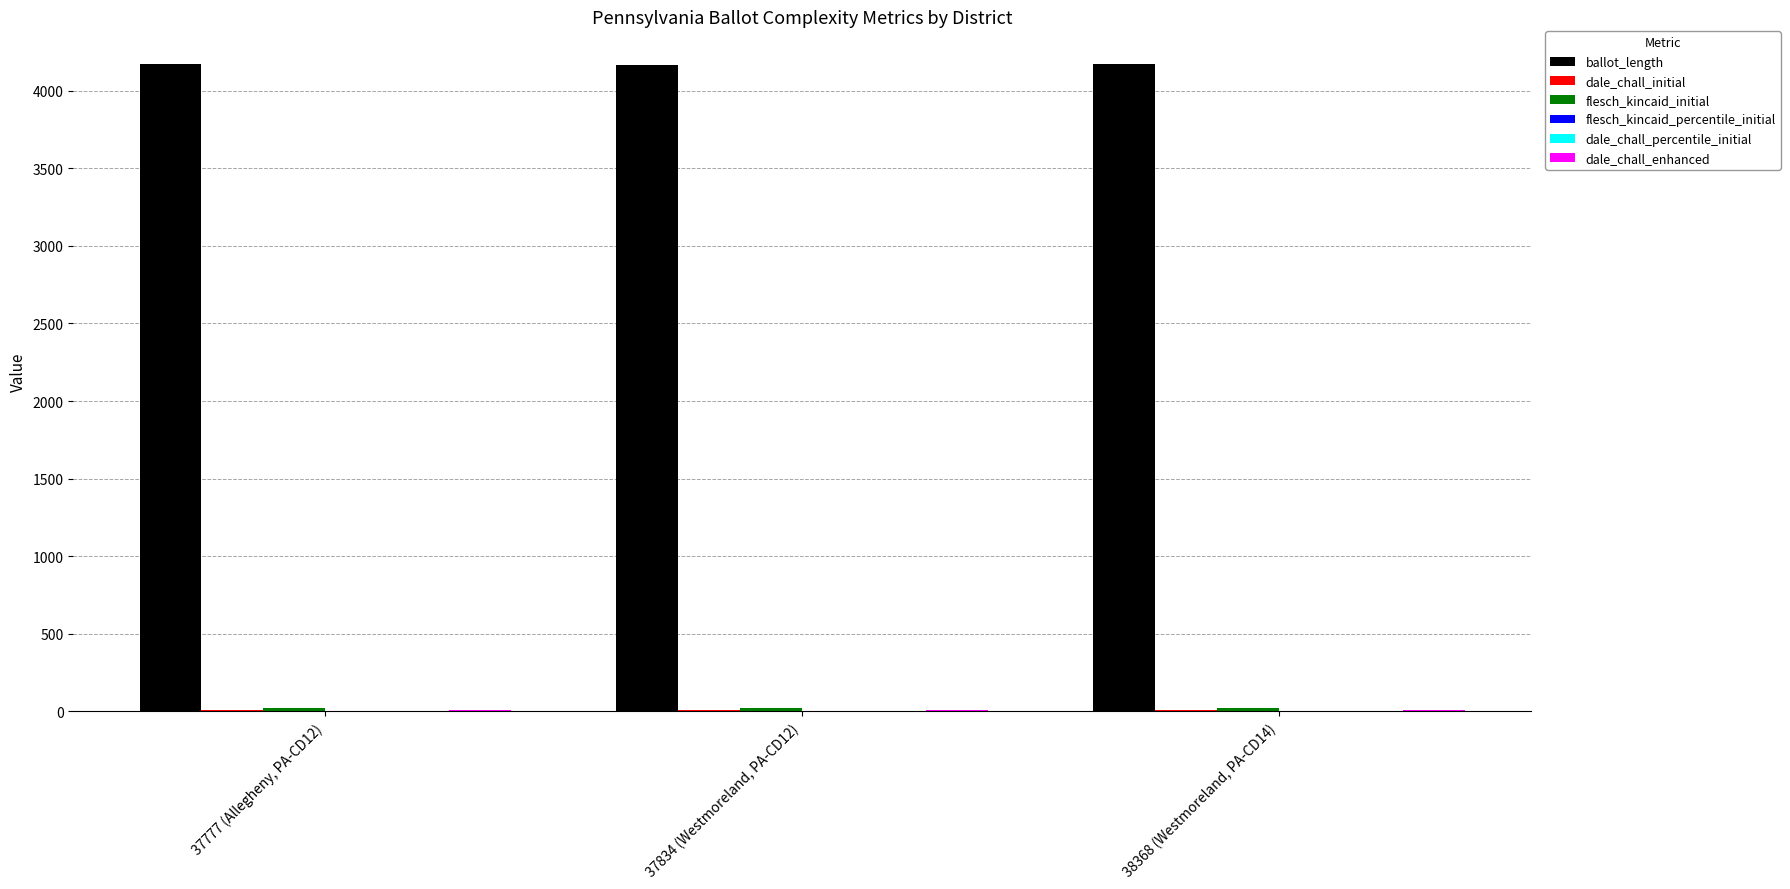

What is the maximum value shown in the chart?

4174.0